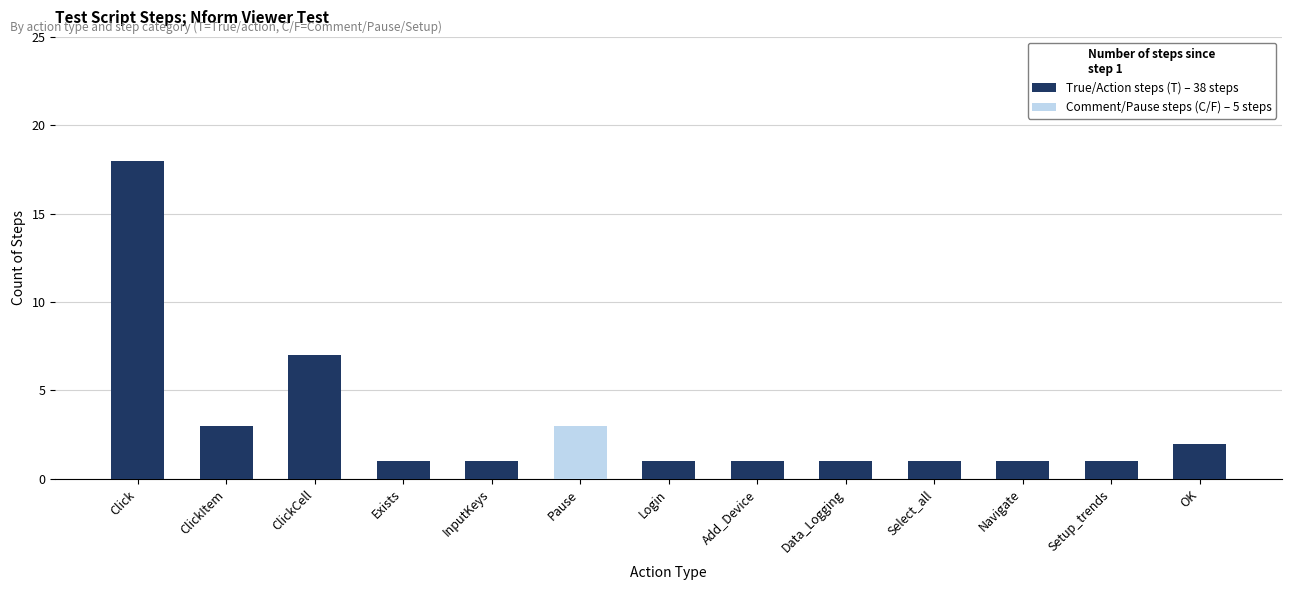

What is the total value across all series at OK?

2